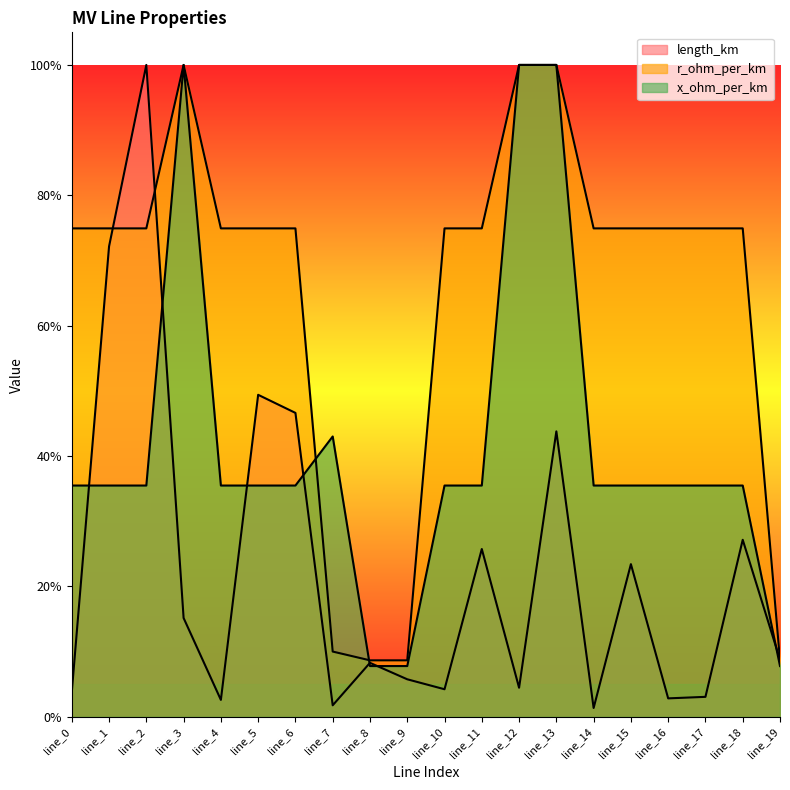

Which category has the lowest value across all series?

line_14